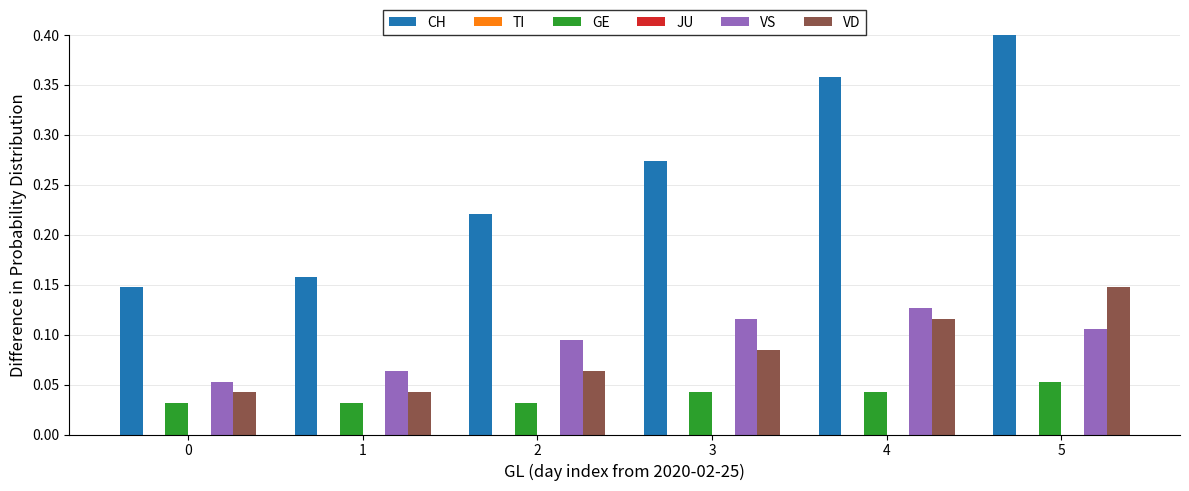

What is the highest value of the VD series?

0.1